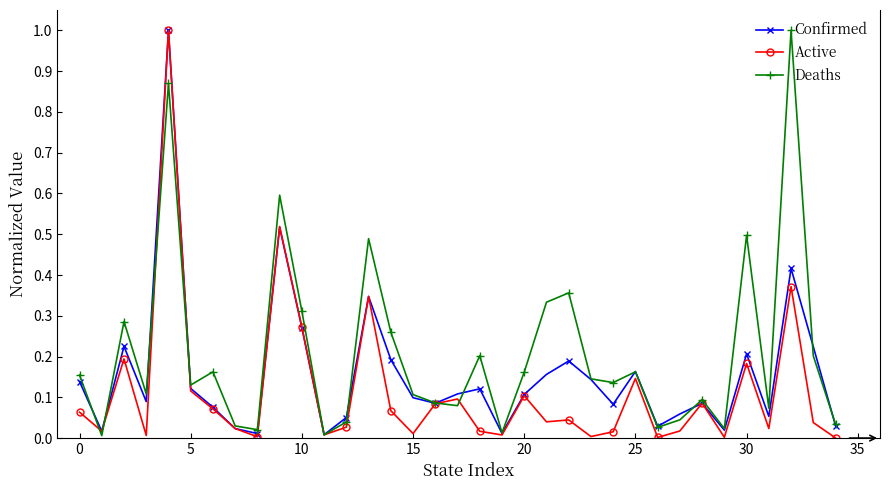

Which series has the largest total across all categories?

Deaths